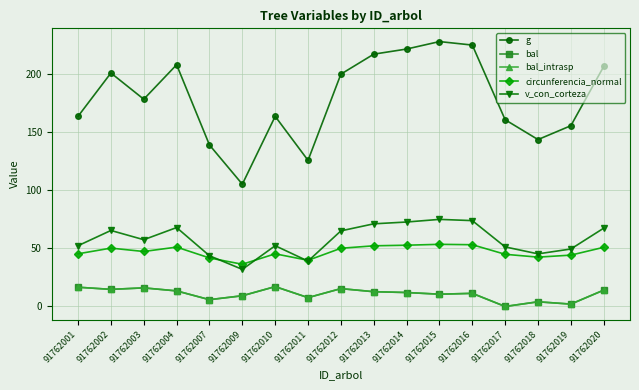

Does the chart have visible grid lines?

Yes